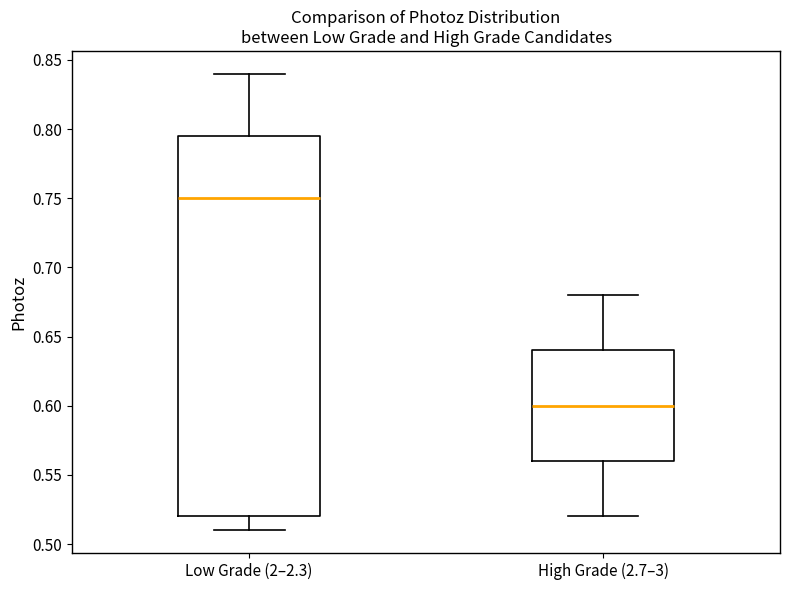

Reading left to right, transcribe this box plot: for each box, give where its median line is, the range the box spans, and where its two whiskers end, as read against the y-axis. The values are not printed on the chart, so give them approximately, as read against the axis.

Low Grade (2–2.3): median 0.750, box 0.520 to 0.795, whiskers 0.510 to 0.840
High Grade (2.7–3): median 0.600, box 0.560 to 0.640, whiskers 0.520 to 0.680